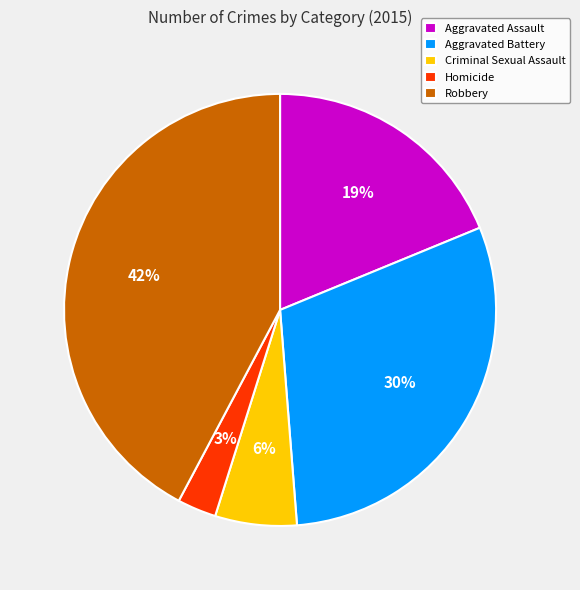

Is the sum of Aggravated Assault and Homicide greater than half?

No